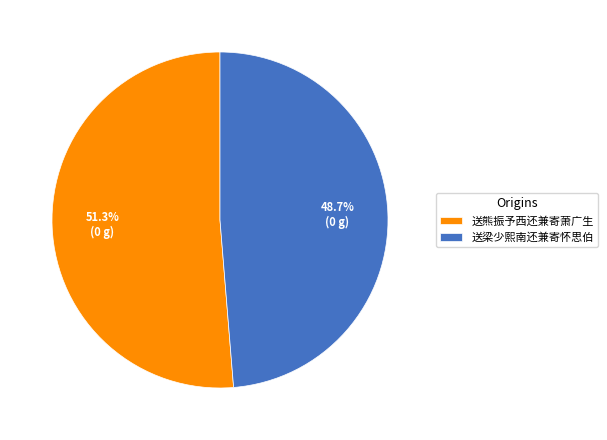

Do 送熊振予西还兼寄萧广生 and 送梁少熙南还兼寄怀思伯 together represent more than half of the pie?

Yes